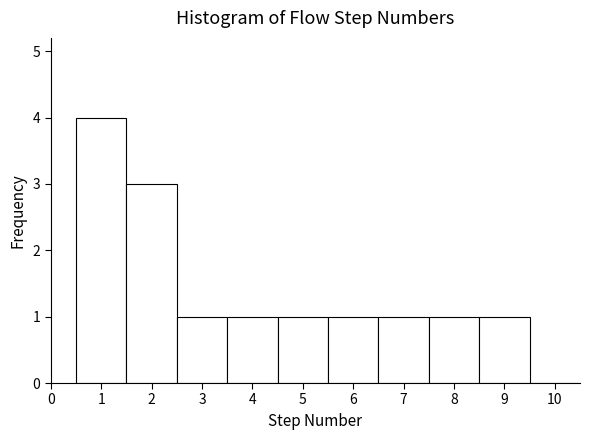

Reading left to right, list every bar in this chart as the range it spans on the x-axis followed by its height. The values are not printed on the chart, so give them approximately, as read against the axis.

0.5 to 1.5: 4
1.5 to 2.5: 3
2.5 to 3.5: 1
3.5 to 4.5: 1
4.5 to 5.5: 1
5.5 to 6.5: 1
6.5 to 7.5: 1
7.5 to 8.5: 1
8.5 to 9.5: 1
9.5 to 10.5: 0